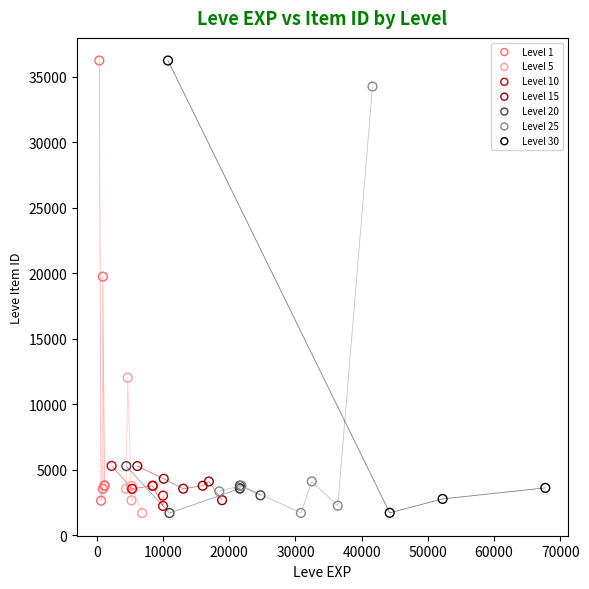

What are all the series names shown in the legend?

Level 1, Level 5, Level 10, Level 15, Level 20, Level 25, Level 30